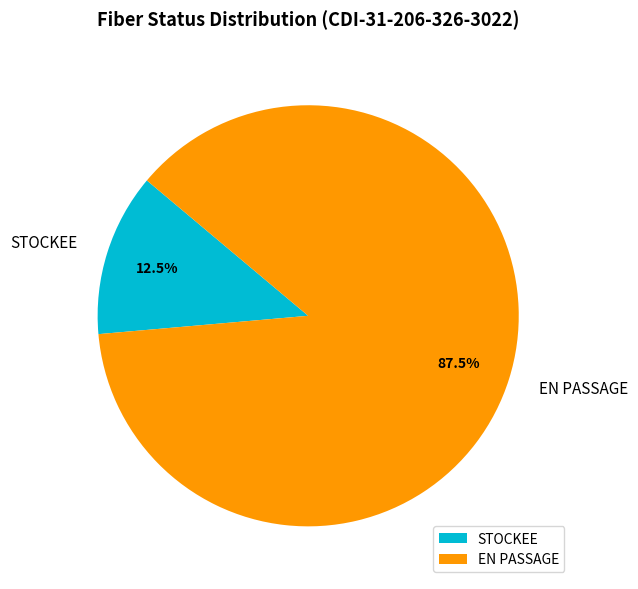

Which category accounts for the majority?

EN PASSAGE